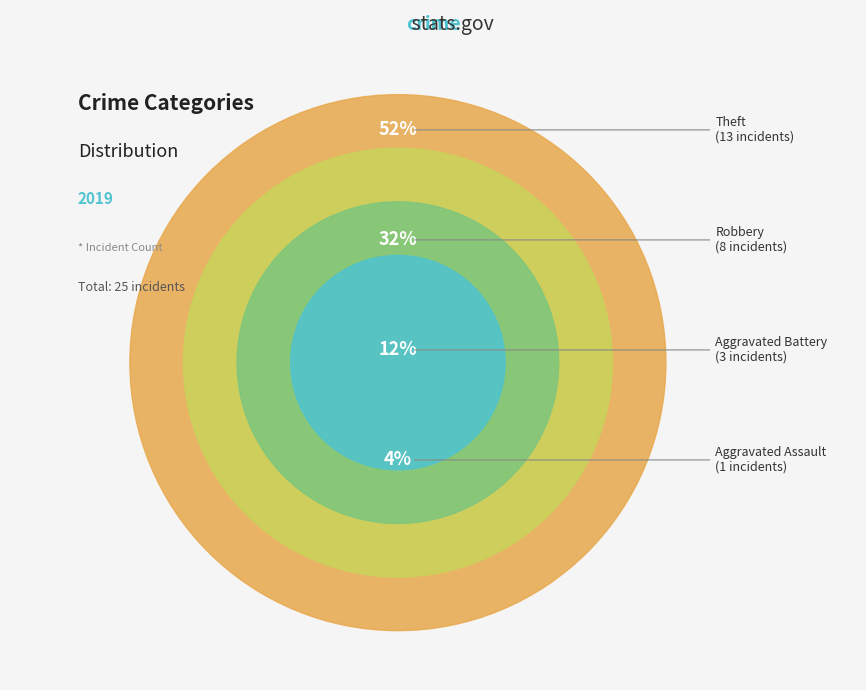

What is the total percentage of Aggravated Battery and Robbery?

44.0%